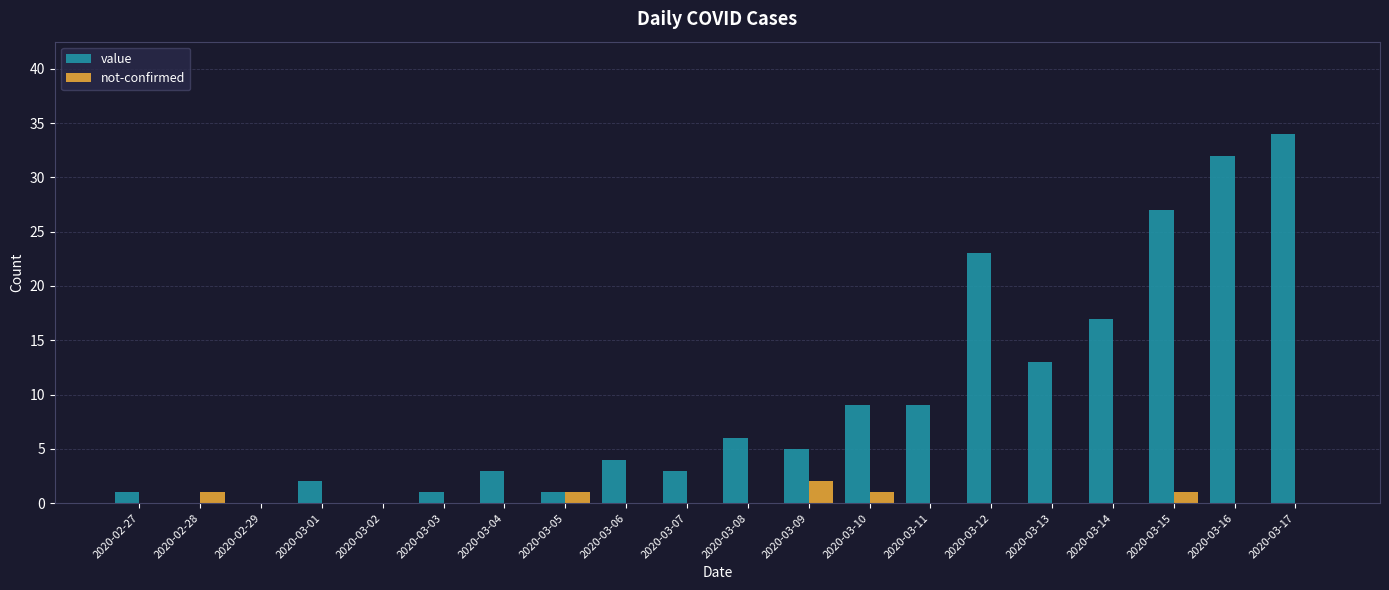

Which series has the widest spread of values?

value